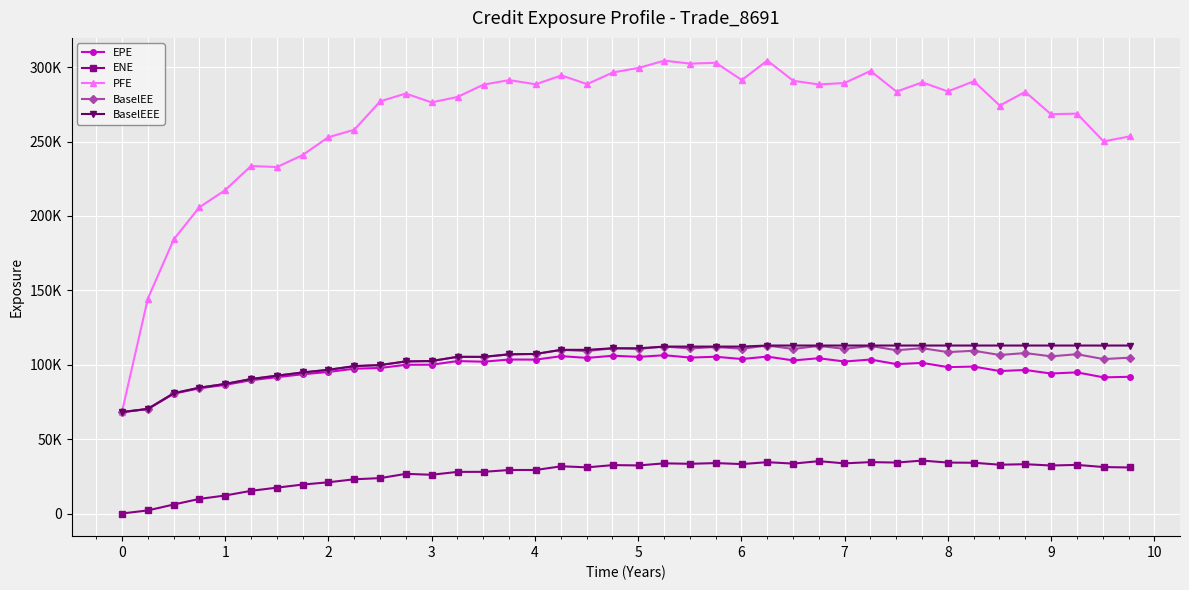

In BaselEE, how many points are lower than both neighbors (excluding endpoints)?

12